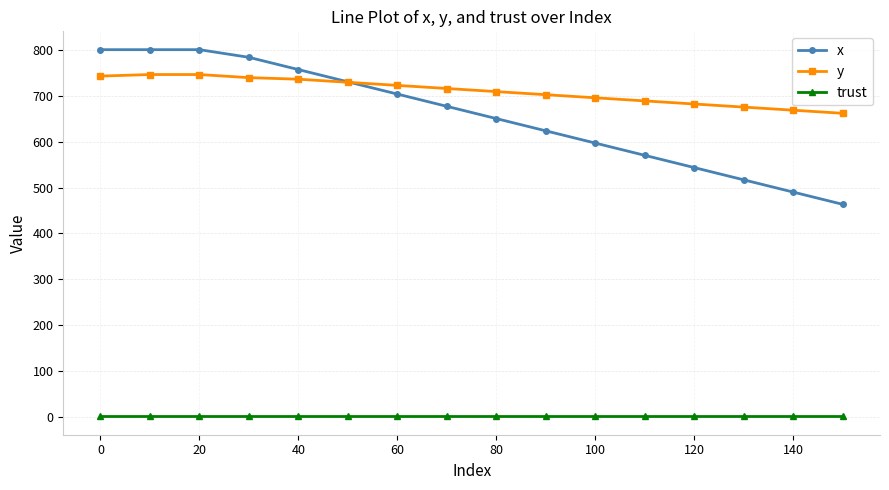

What is the value of the y point at the 3rd from the left?

745.9